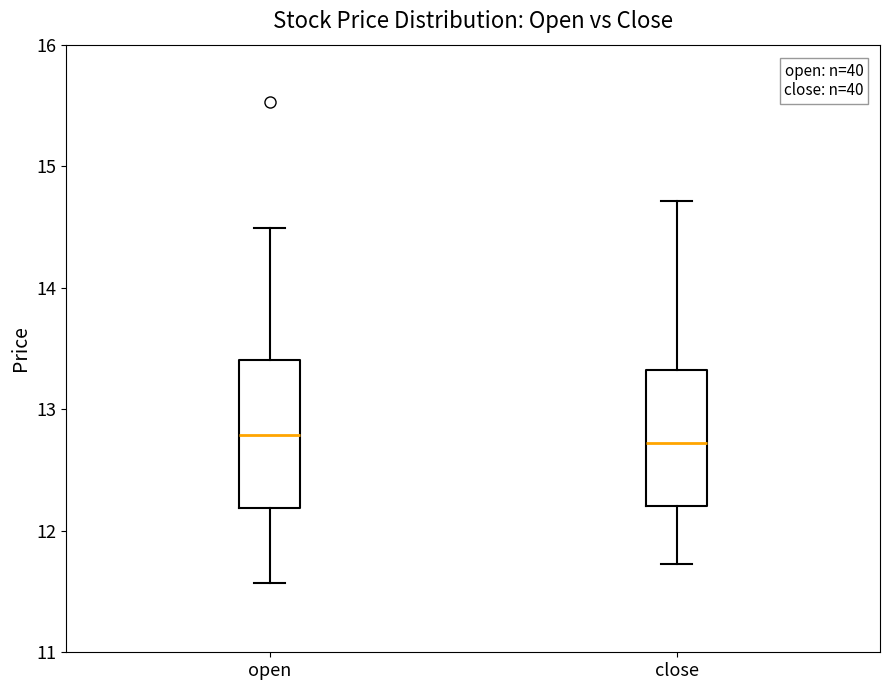

Reading left to right, read every box against the y-axis: the position of its median line, the range the box covers, and the ends of its whiskers. The values are not printed on the chart, so give them approximately, as read against the axis.

open: median 12.8, box 12.2 to 13.4, whiskers 11.6 to 14.5
close: median 12.7, box 12.2 to 13.3, whiskers 11.7 to 14.7